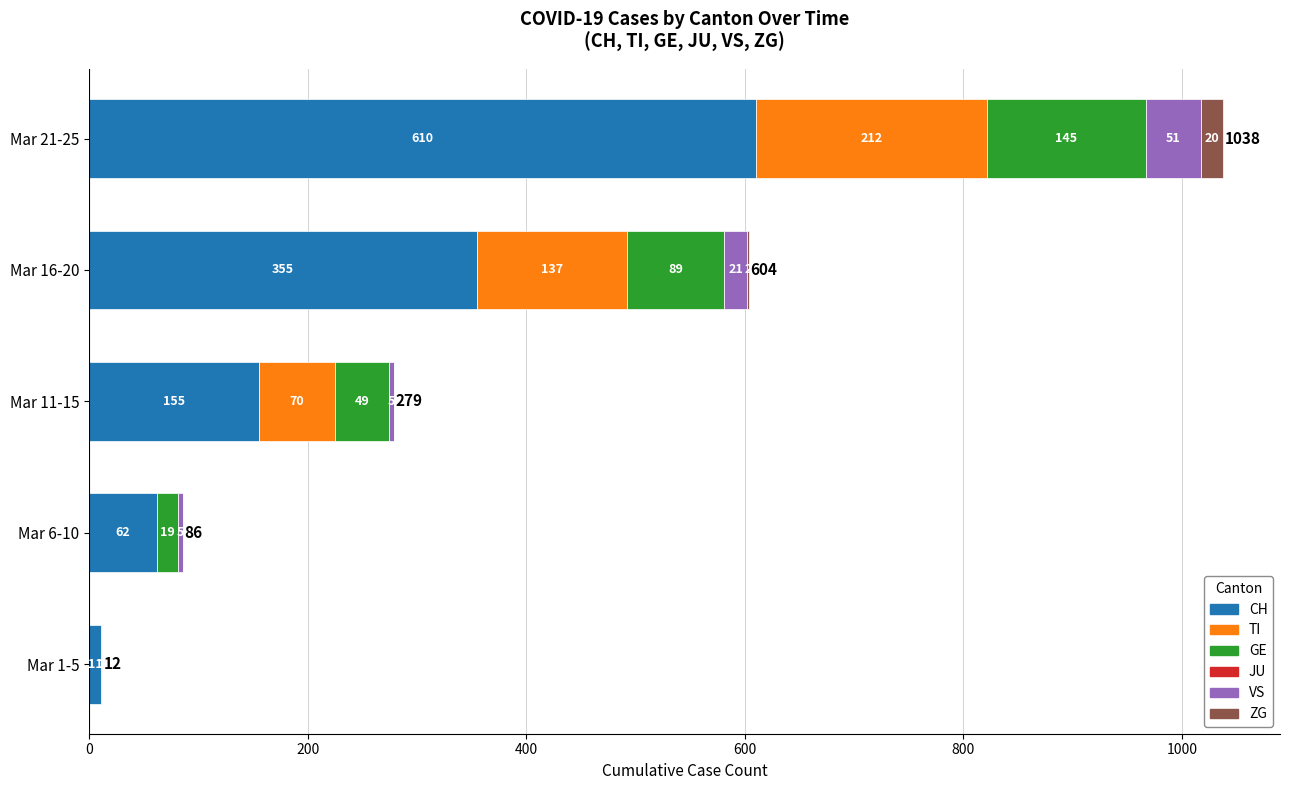

Which category has the highest value in the CH series?

Mar 21-25